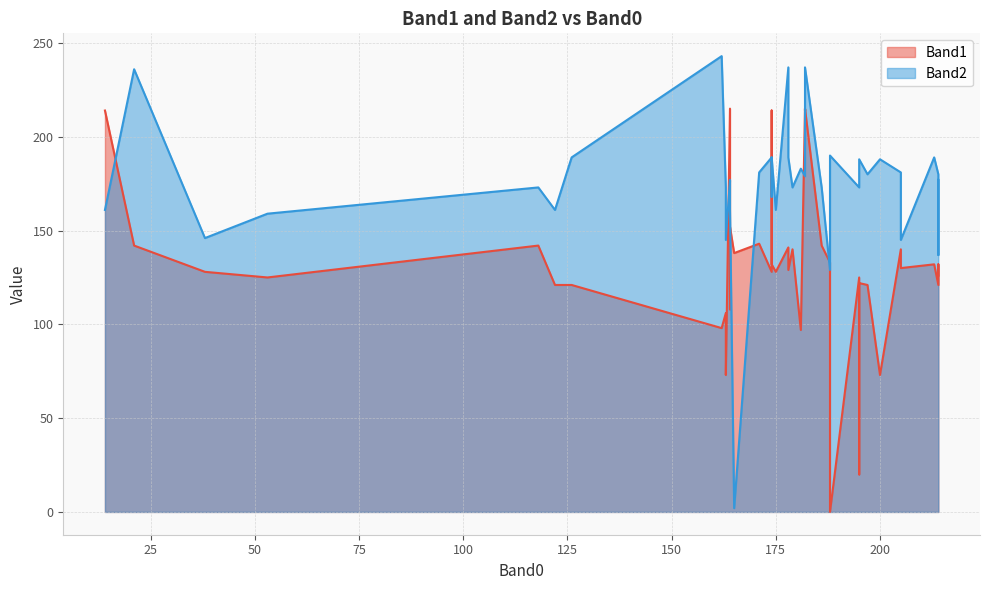

What is the average value of the Band2 series?

174